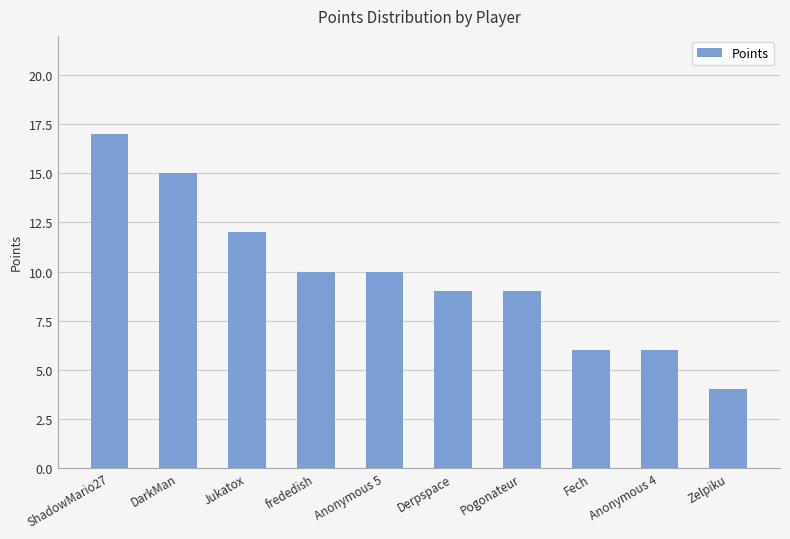

What is the value of the 8th bar from the left?

6